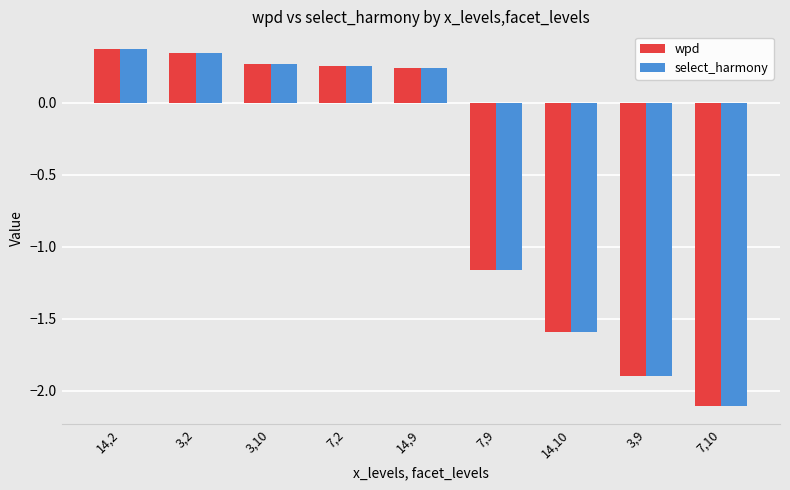

True or false: select_harmony has a value of -2.1 at 7,10.

True